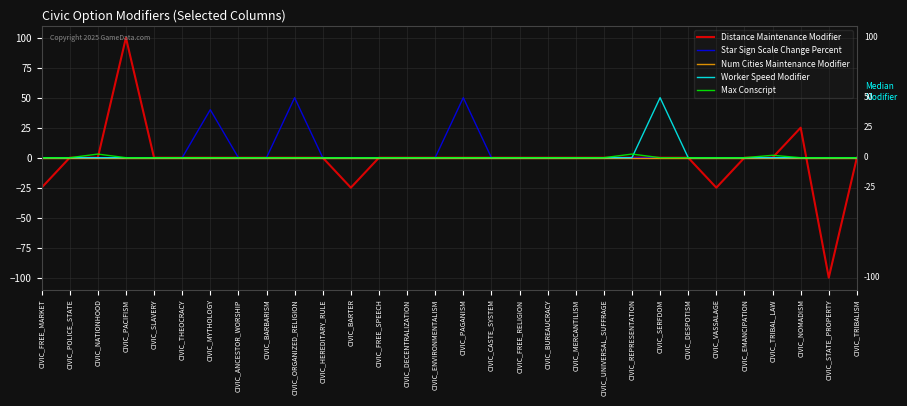

At which category is the sum across all series the highest?

CIVIC_PACIFISM